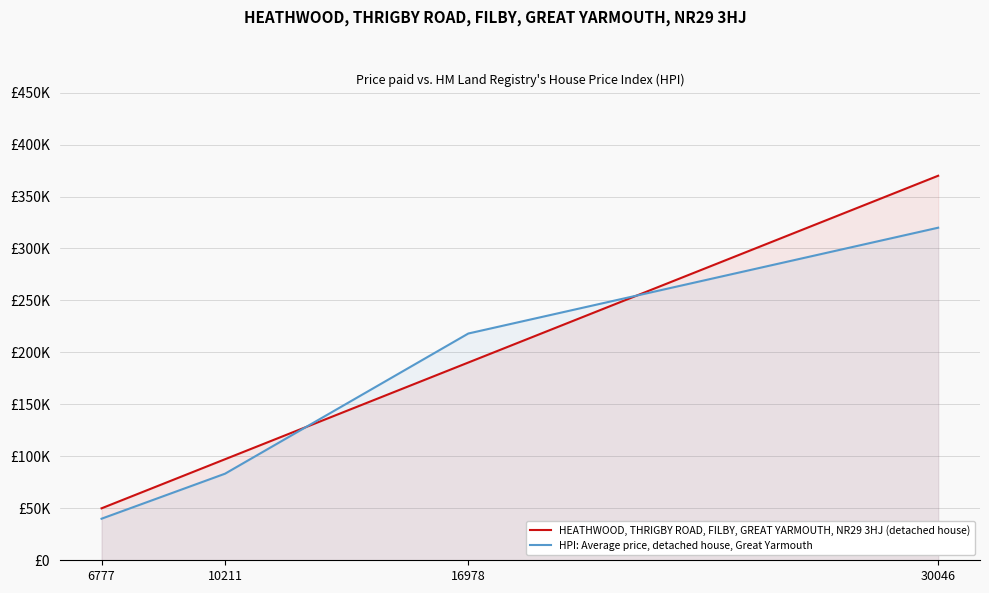

Rank the categories by HEATHWOOD, THRIGBY ROAD, FILBY, GREAT YARMOUTH, NR29 3HJ (detached house) value from highest to lowest.

30046, 16978, 10211, 6777